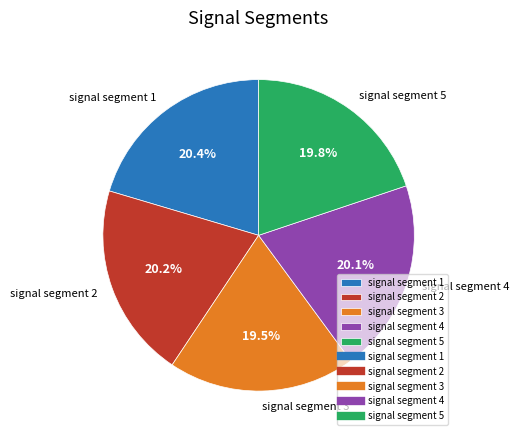

How many segments does this pie chart have?

5